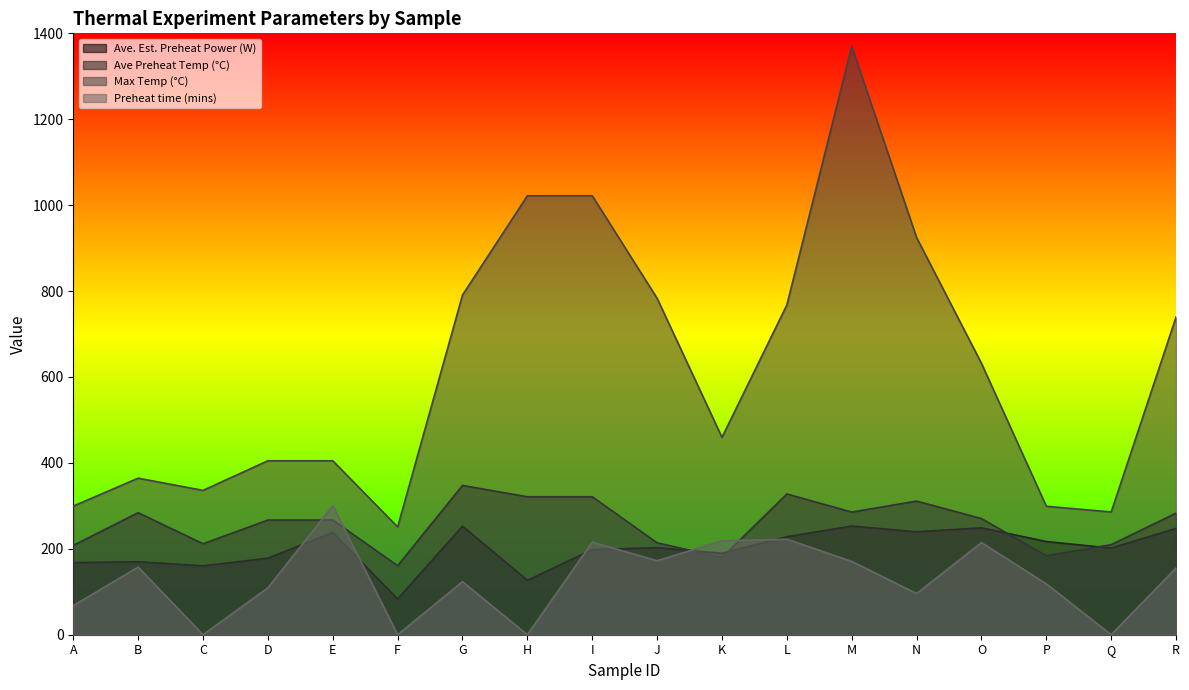

Which series has the widest spread of values?

Max Temp (°C)